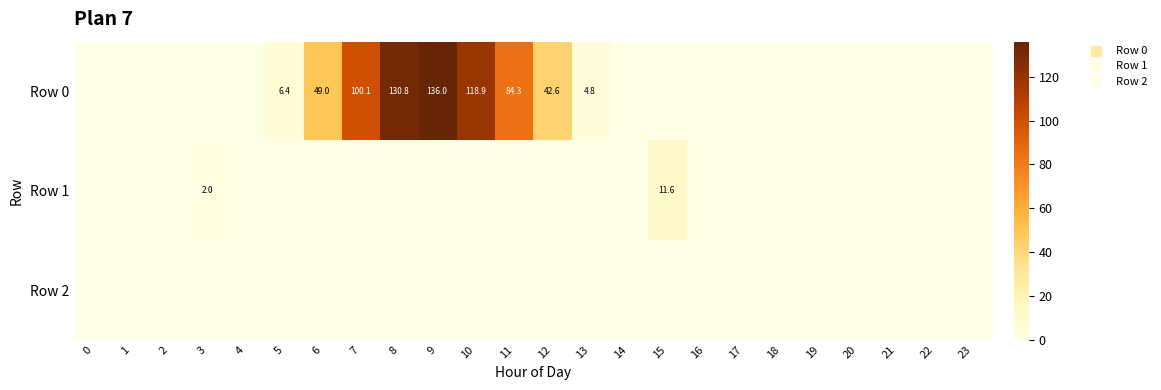

Is it true that Row 0 equals 1.2 at 13?

False